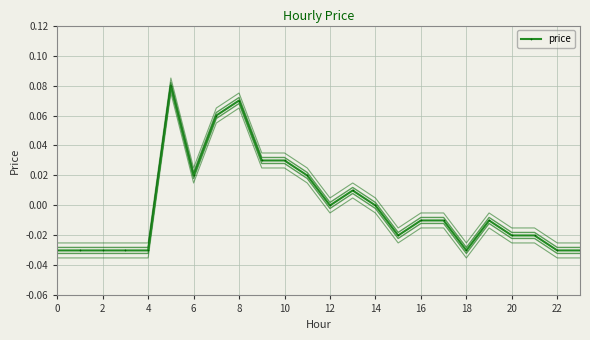

Reading left to right, what are all the values shown in this chart?

-0.0	-0.0	-0.0	-0.0	-0.0	0.1	0.0	0.1	0.1	0.0	0.0	0.0	0.0	0.0	0.0	-0.0	-0.0	-0.0	-0.0	-0.0	-0.0	-0.0	-0.0	-0.0